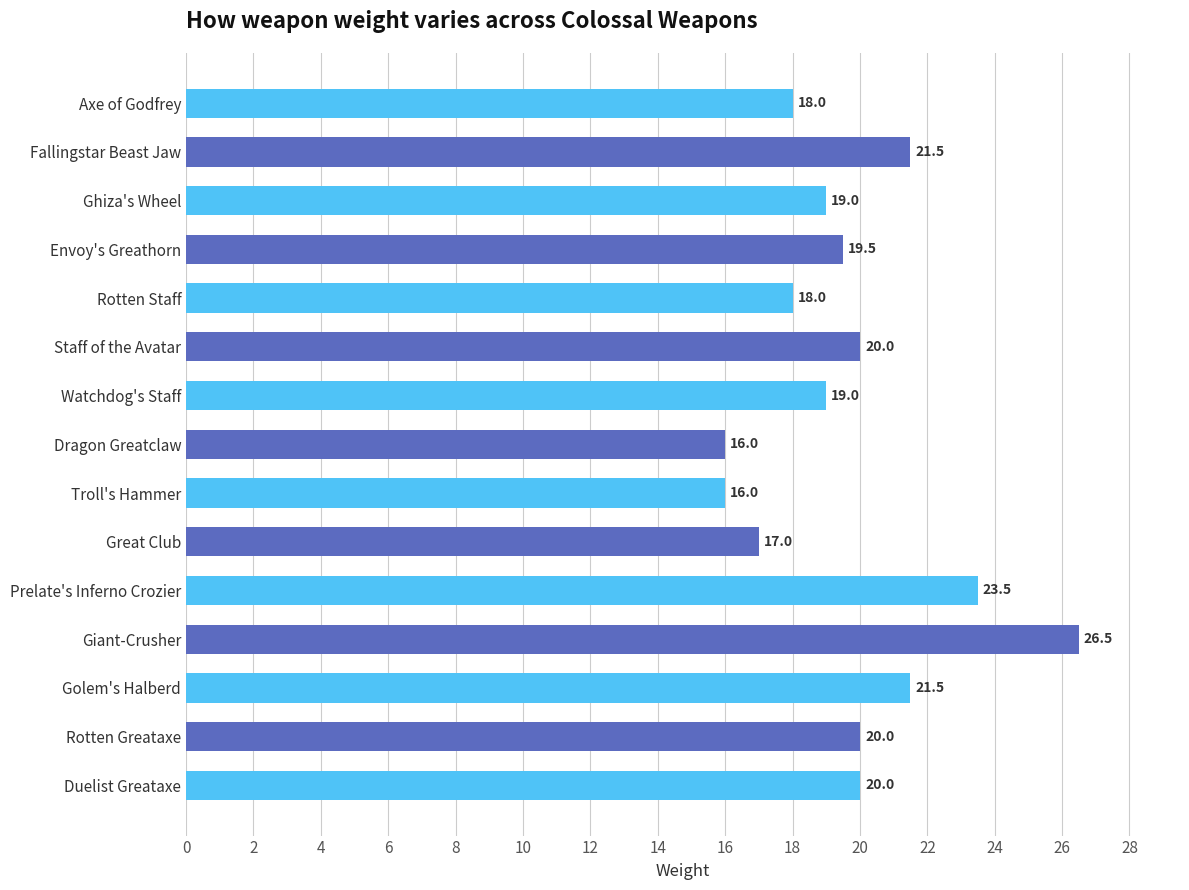

The chart shows a value of 21.5 at Troll's Hammer. True or false?

False